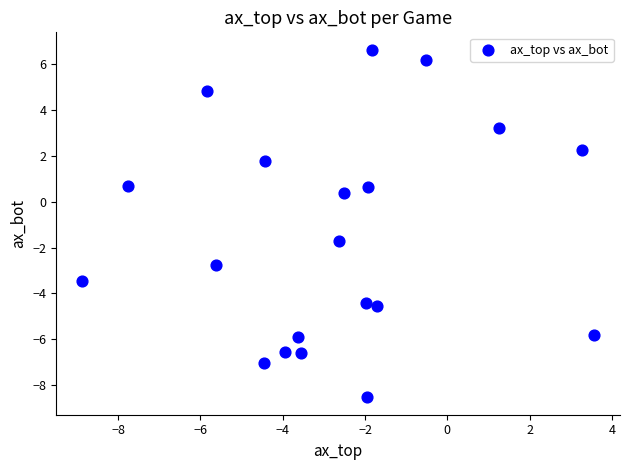

What Y value in the scatter plot is closest to 0?

0.4